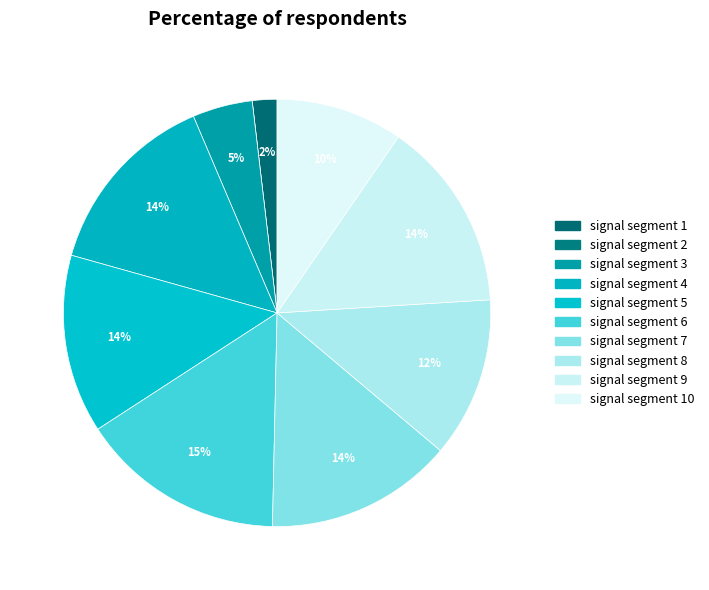

Which category has the biggest portion of the pie?

signal segment 6